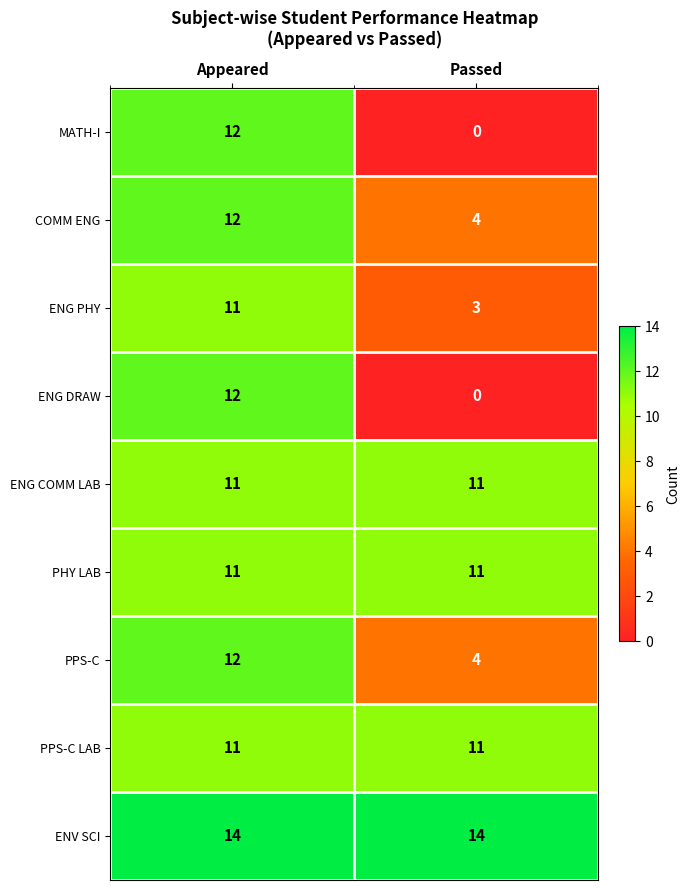

The MATH-I series shows 0 at Passed. True or false?

True